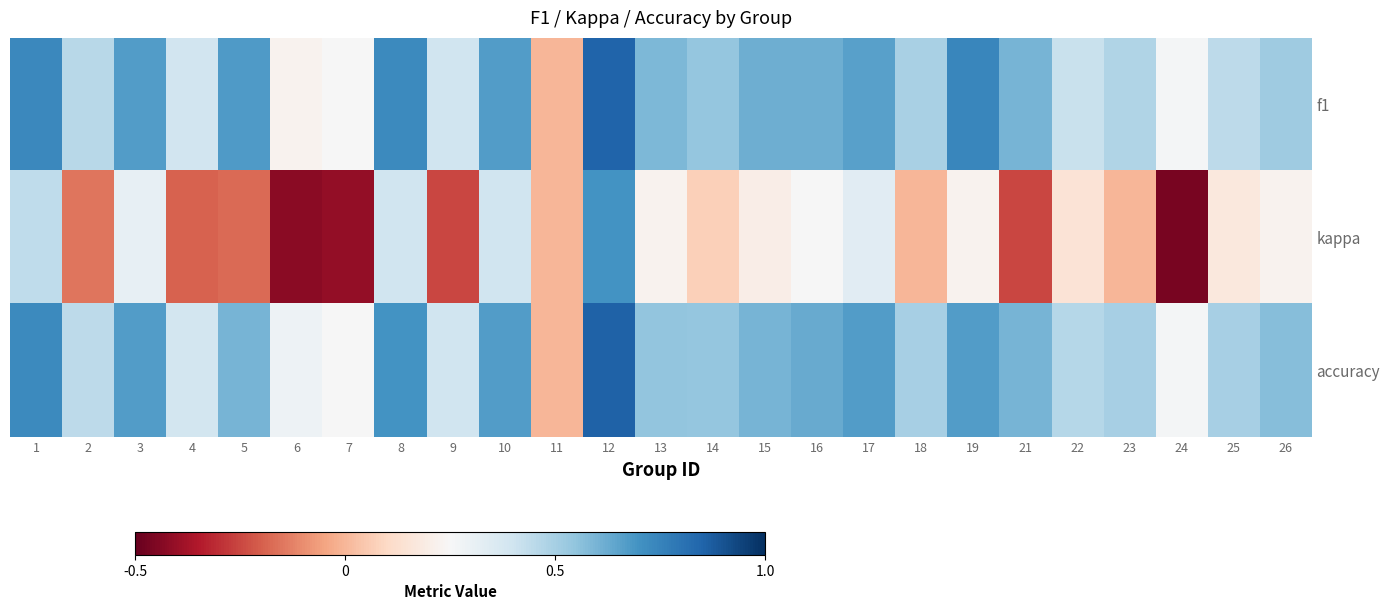

Reading left to right, what are all the values shown in this chart?

f1: 1=0.7	2=0.5	3=0.7	4=0.4	5=0.7	6=0.2	7=0.2	8=0.7	9=0.4	10=0.7	11=0.0	12=0.9	13=0.6	14=0.5	15=0.6	16=0.6	17=0.7	18=0.5	19=0.7	21=0.6	22=0.4	23=0.5	24=0.3	25=0.4	26=0.5
kappa: 1=0.4	2=-0.2	3=0.3	4=-0.2	5=-0.2	6=-0.4	7=-0.4	8=0.4	9=-0.2	10=0.4	11=0.0	12=0.7	13=0.2	14=0.1	15=0.2	16=0.2	17=0.3	18=0.0	19=0.2	21=-0.2	22=0.1	23=0.0	24=-0.5	25=0.2	26=0.2
accuracy: 1=0.7	2=0.4	3=0.7	4=0.4	5=0.6	6=0.3	7=0.2	8=0.7	9=0.4	10=0.7	11=0.0	12=0.9	13=0.5	14=0.5	15=0.6	16=0.6	17=0.7	18=0.5	19=0.7	21=0.6	22=0.5	23=0.5	24=0.3	25=0.5	26=0.6